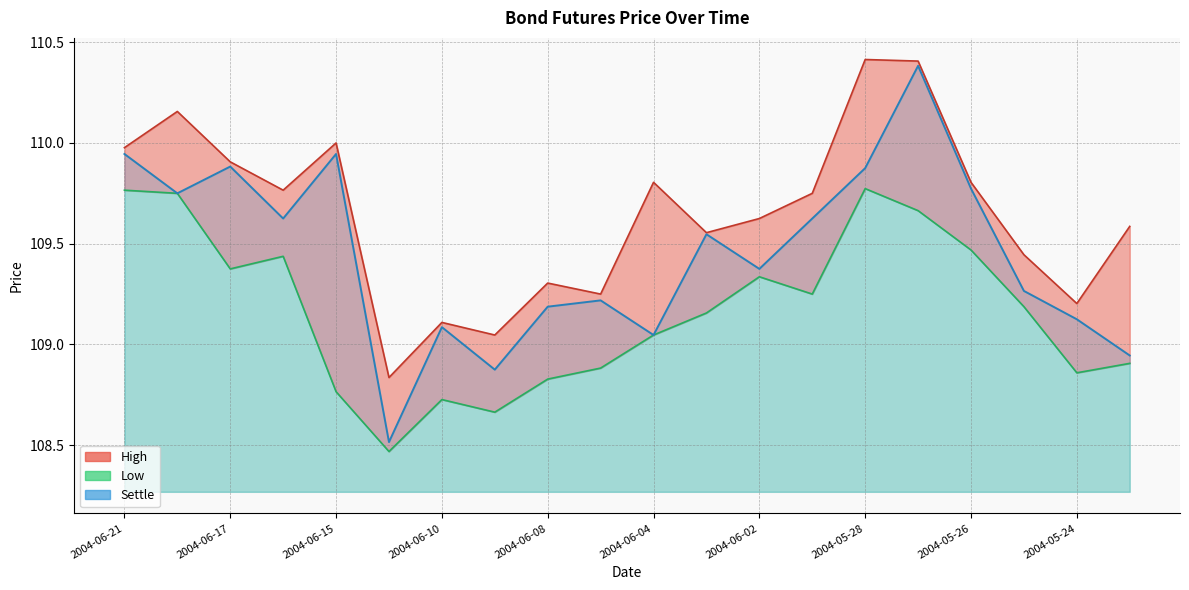

True or false: Low has a value of 109.0 at 2004-06-04.

True